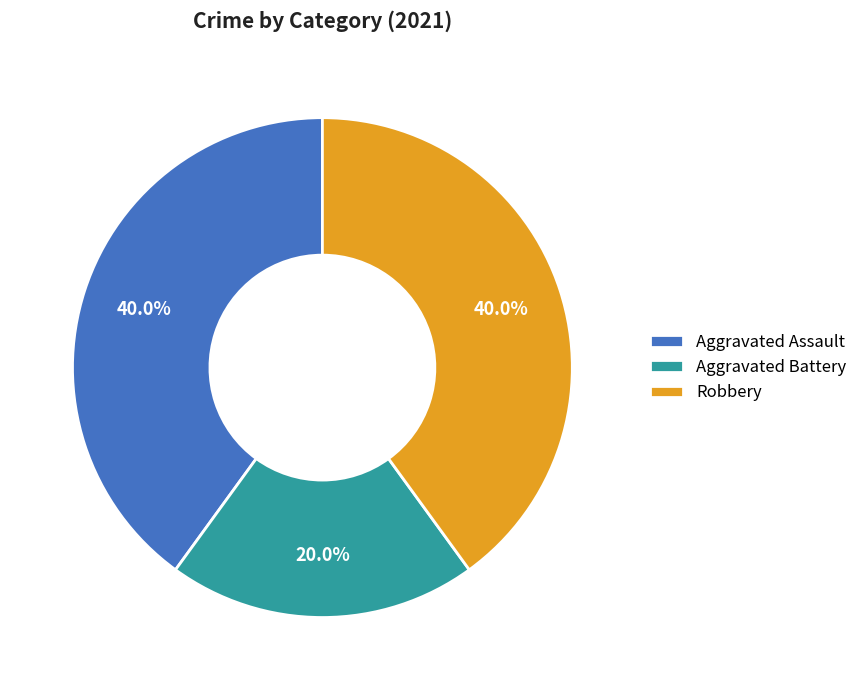

To the nearest percent, what percentage of the pie is Aggravated Battery?

20%